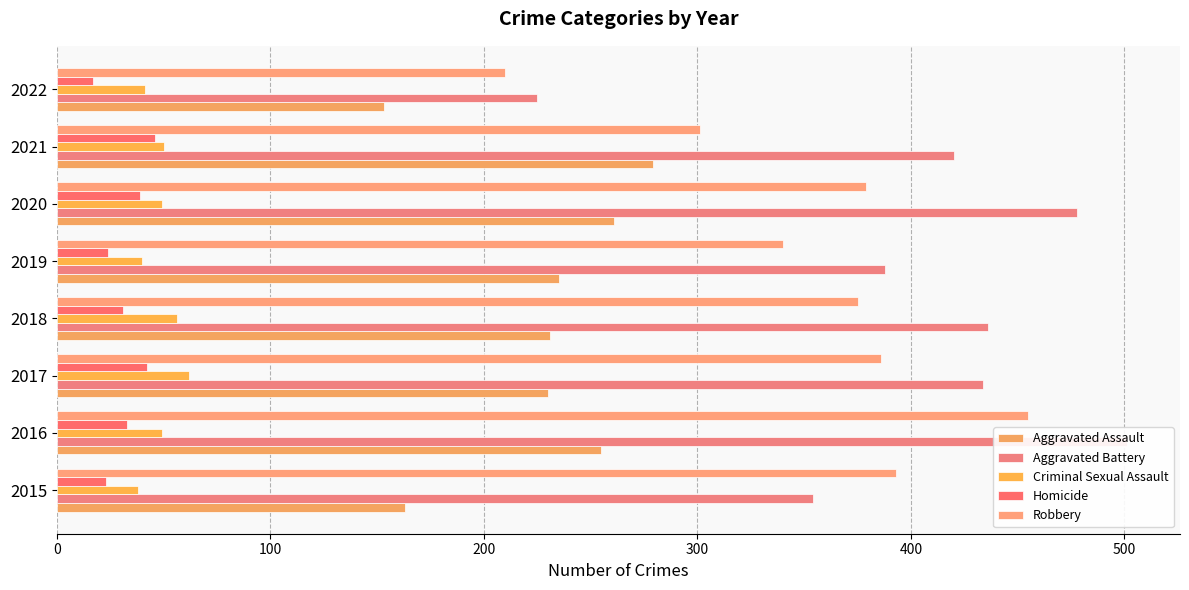

At 2020, list the series in order from smallest to largest.

Homicide, Criminal Sexual Assault, Aggravated Assault, Robbery, Aggravated Battery